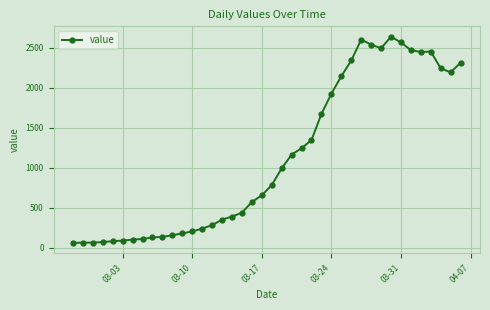

True or false: the data has more than 1 interior local peaks.

True